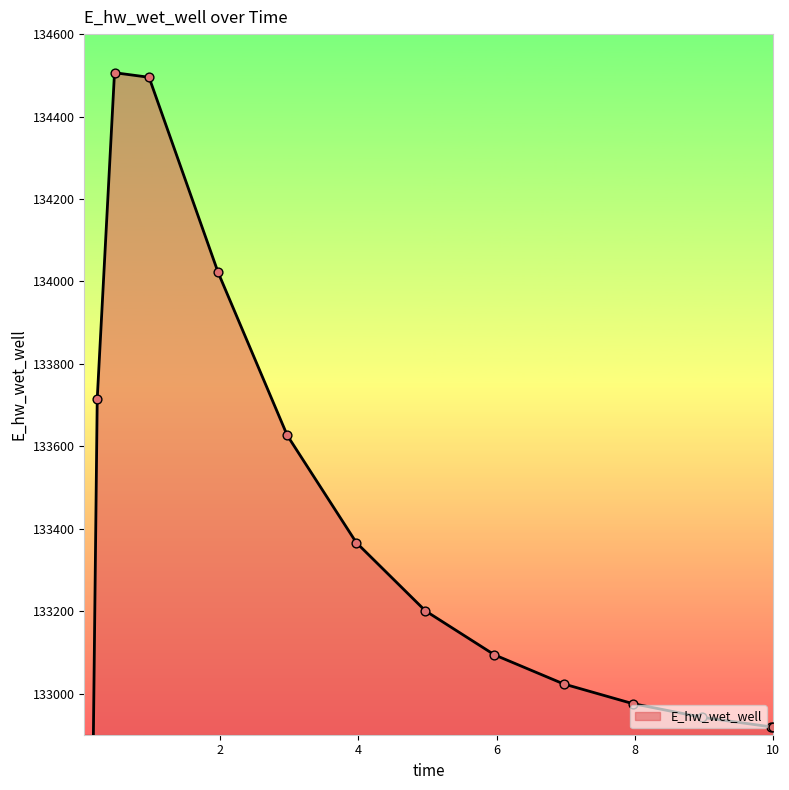

What is the ratio of the value at 7.96875 to the value at 3.96875?

1.0